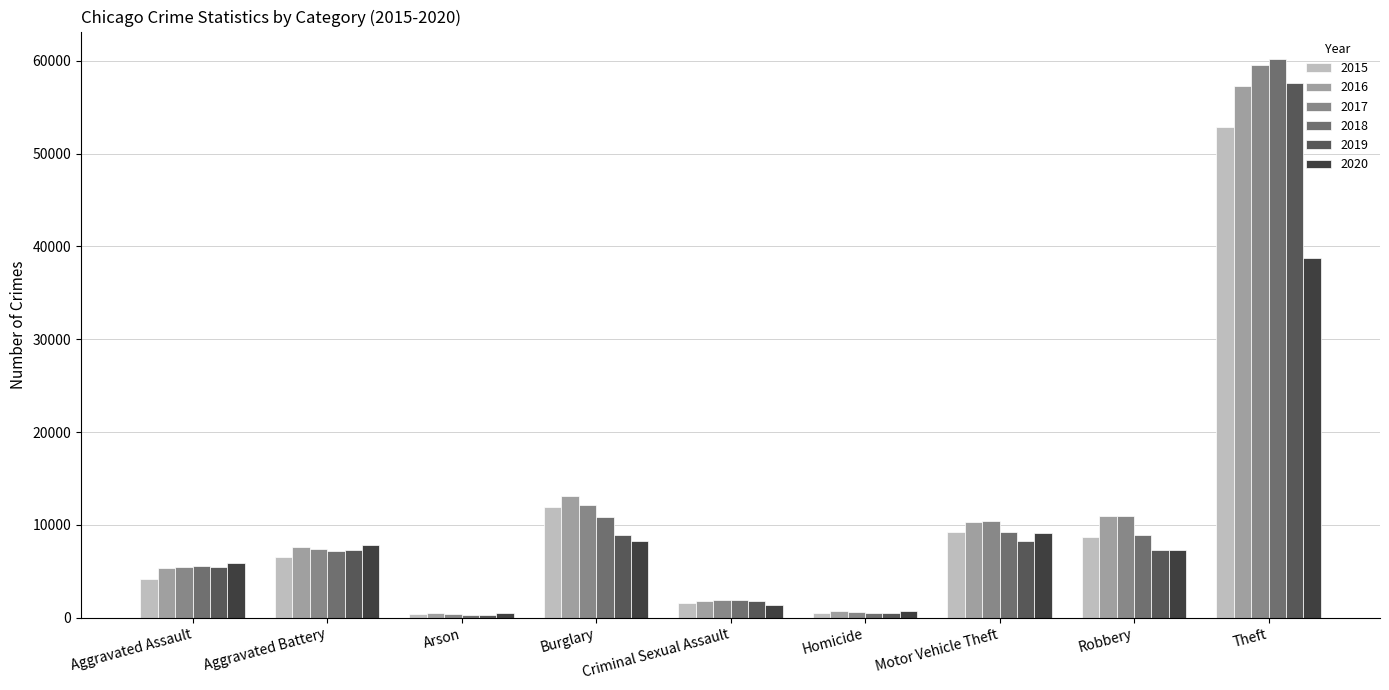

Is the value of 2015 at Arson greater than the value of 2019 at Aggravated Battery?

No